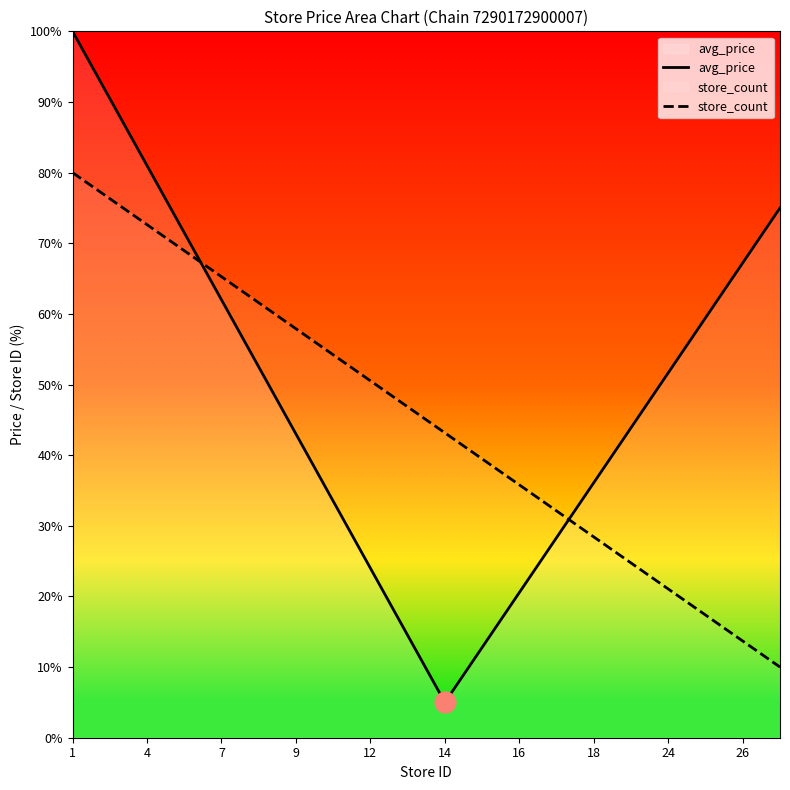

At 1, list the series in order from smallest to largest.

store_count, avg_price